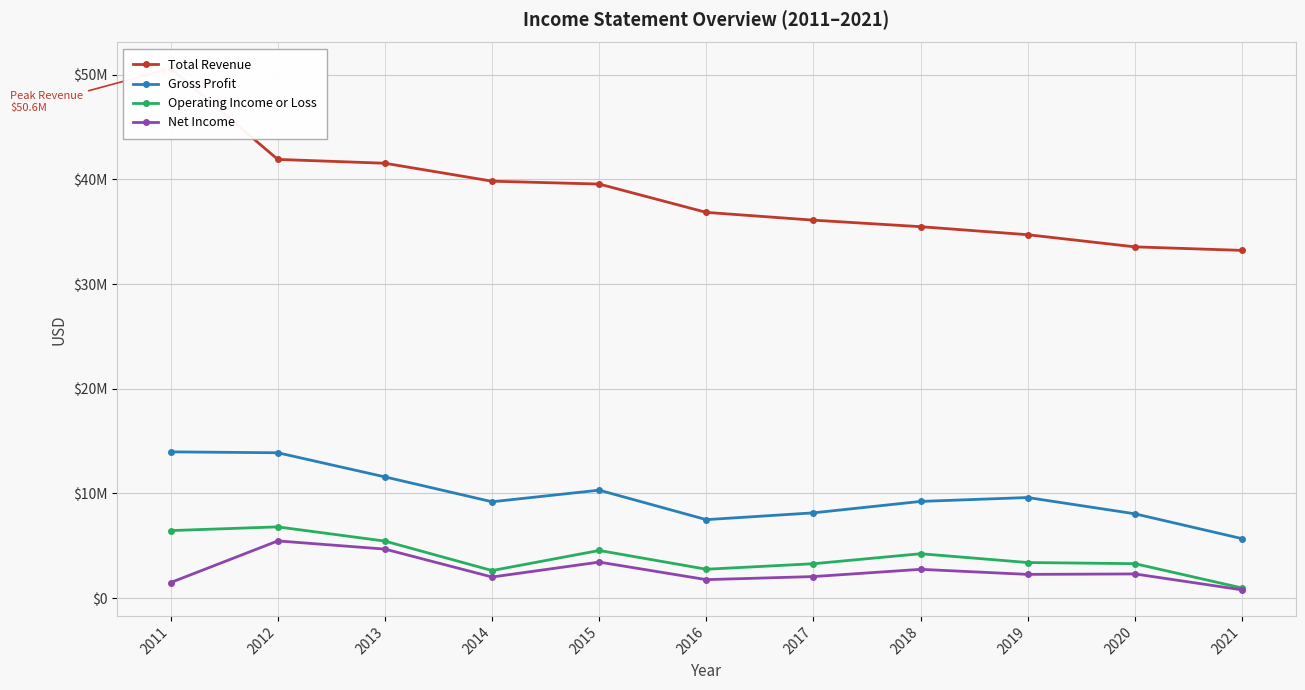

Rank the series by their maximum value, from highest to lowest.

Total Revenue, Gross Profit, Operating Income or Loss, Net Income